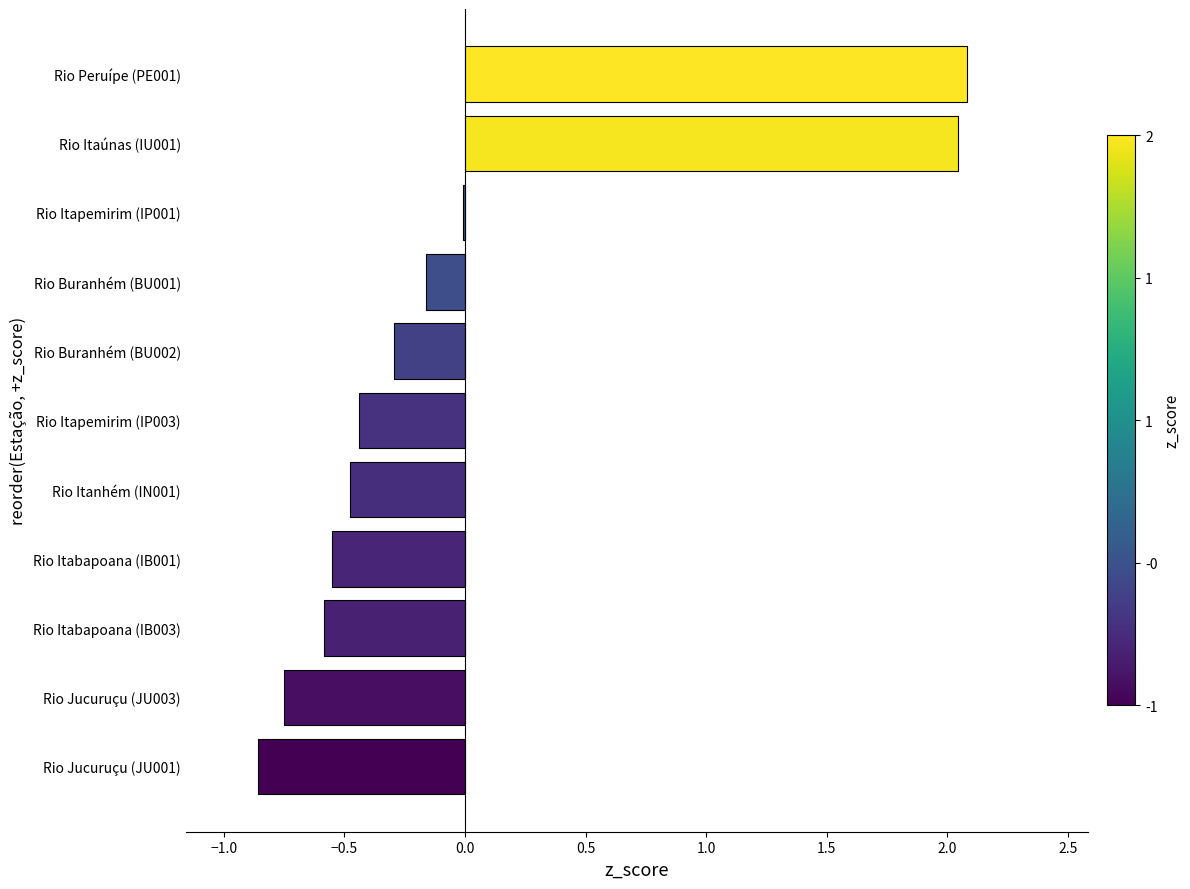

What is the sum of the values at Rio Buranhém (BU001) and Rio Peruípe (PE001)?

1.9